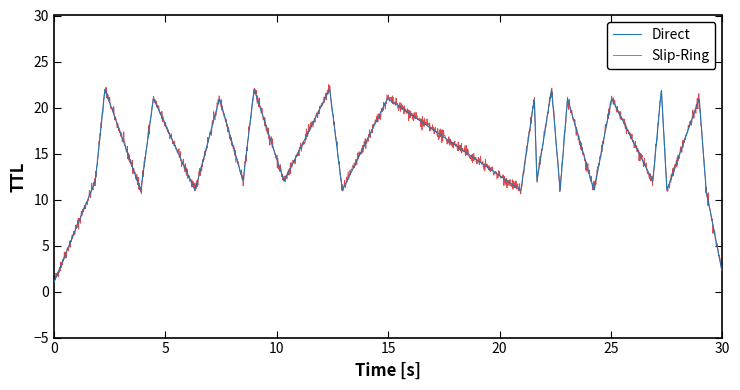

What is the smallest value displayed?

1.0